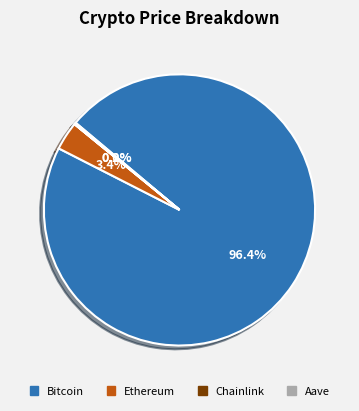

To the nearest percent, what portion does Bitcoin represent?

96%